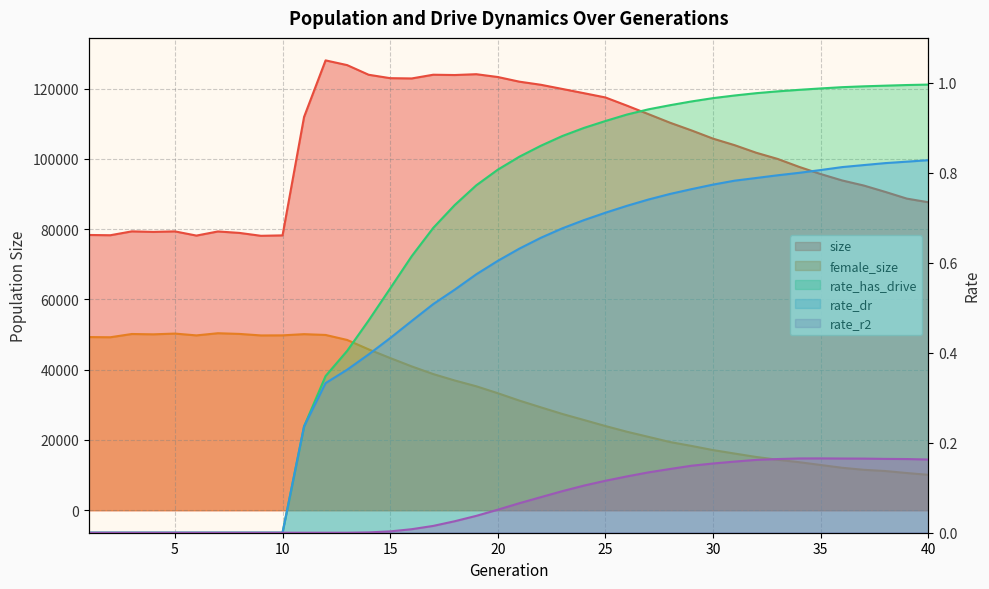

In female_size, how many points are higher than both neighbors (excluding endpoints)?

4